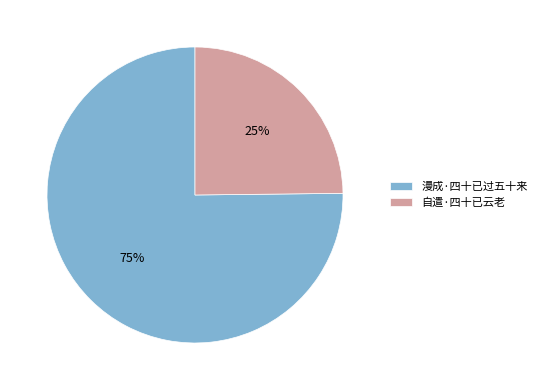

To the nearest percent, what is the difference between the largest and smallest slice percentages?

50%